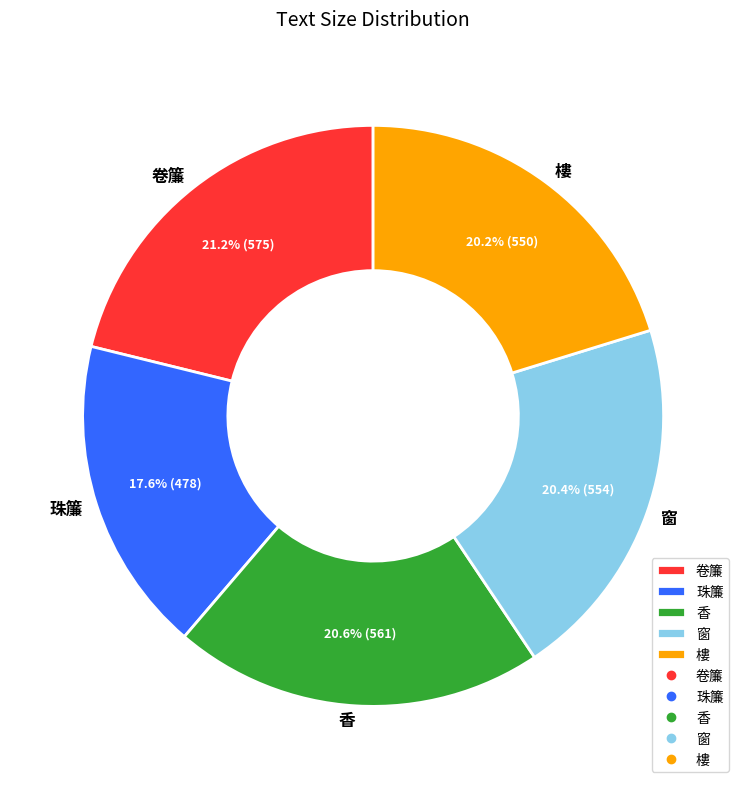

How many segments does this pie chart have?

5